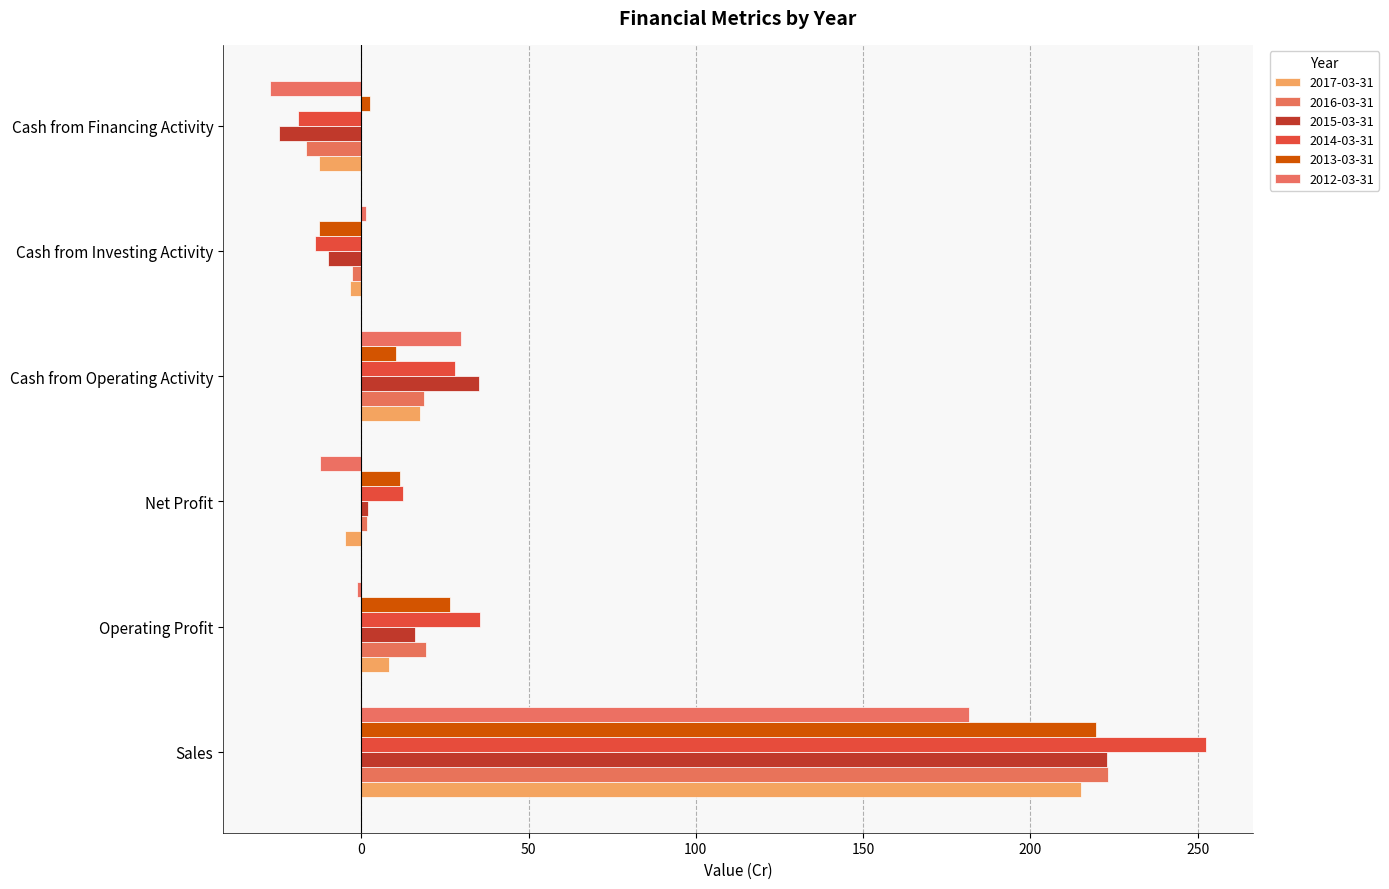

Which series has the largest range (max minus min)?

2014-03-31